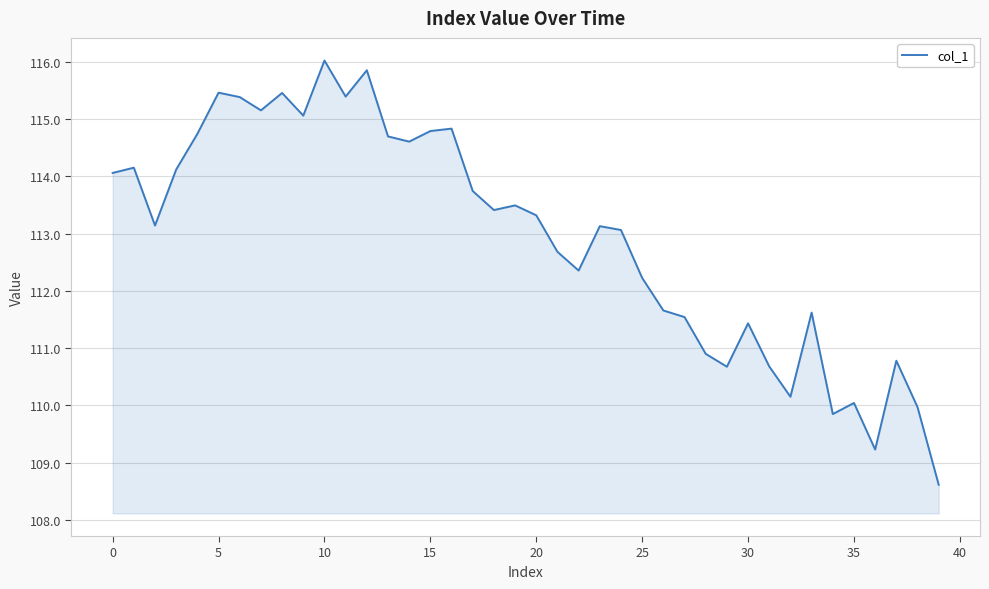

What is the maximum value shown in the chart?

116.0